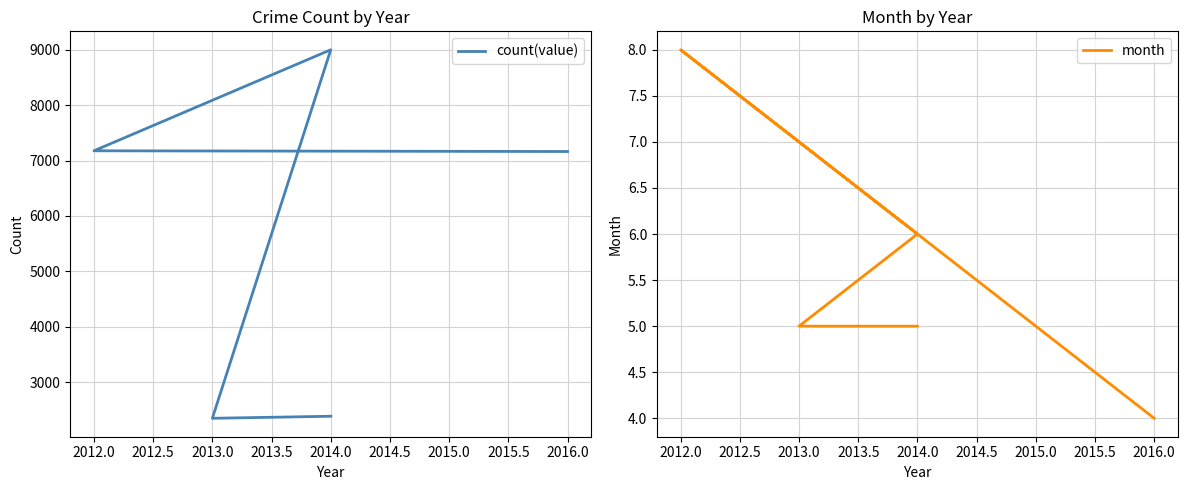

List the series in order of their peak value, lowest first.

month, count(value)